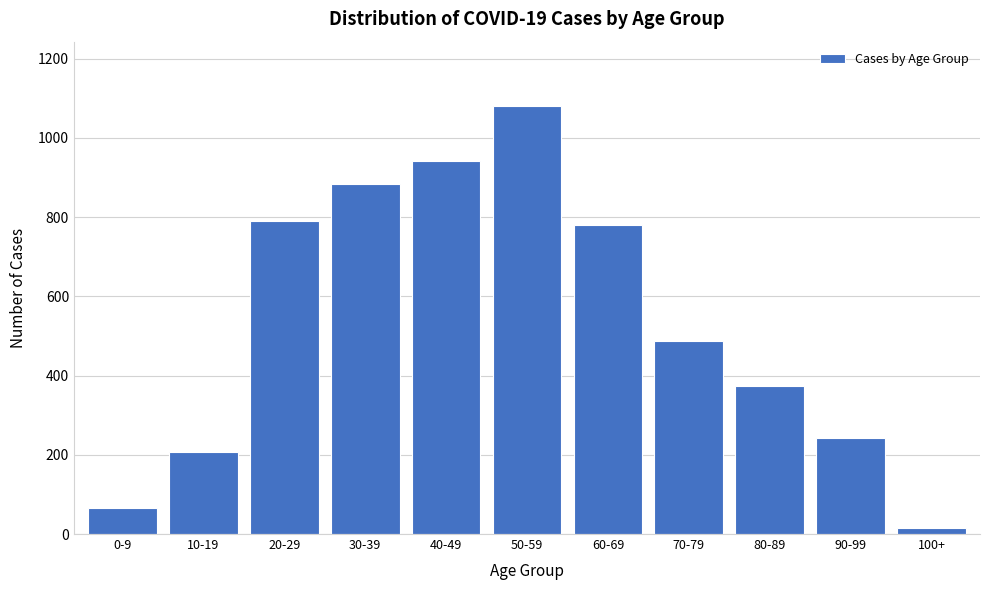

Reading left to right, transcribe all the data shown in this chart.

0-9=66	10-19=208	20-29=791	30-39=883	40-49=941	50-59=1081	60-69=780	70-79=487	80-89=374	90-99=242	100+=14